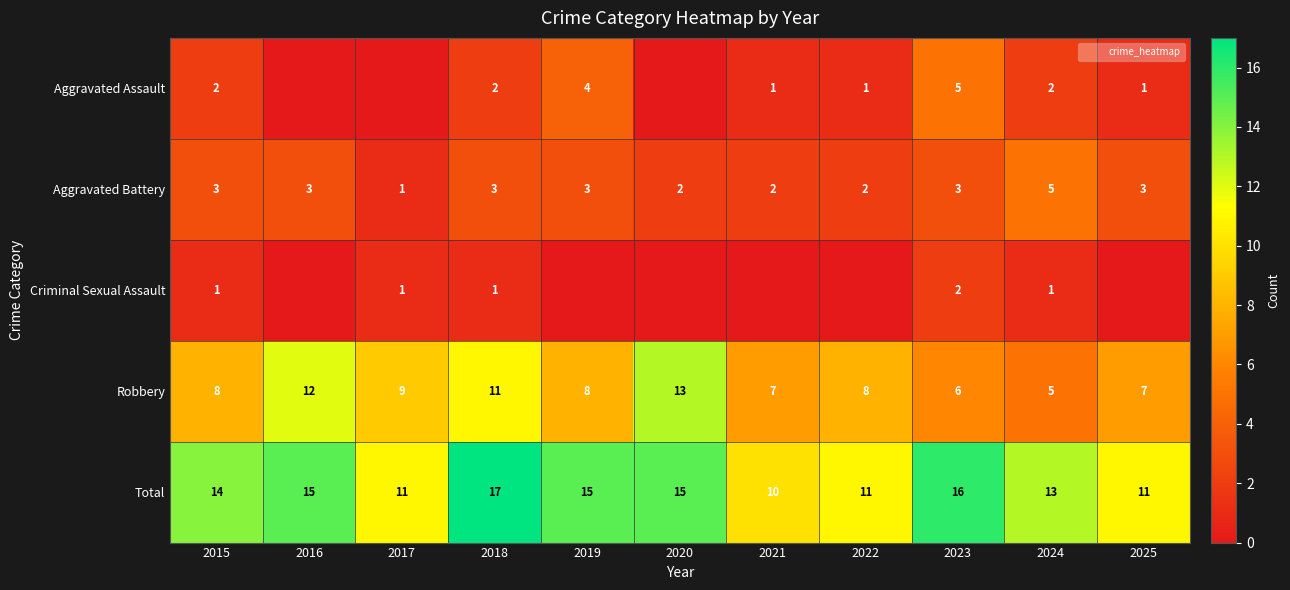

Which series has the largest range (max minus min)?

Robbery